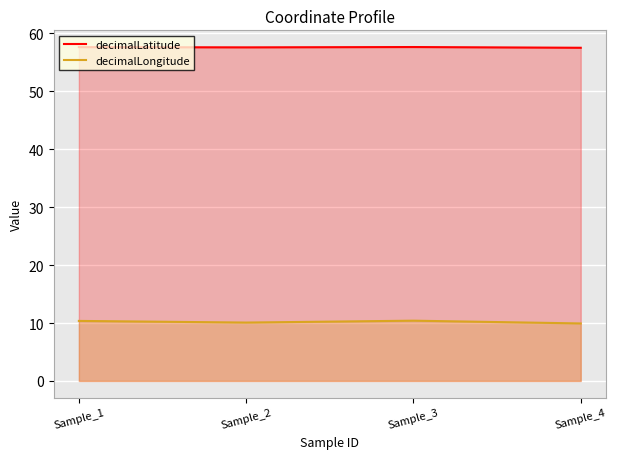

The value of decimalLatitude at Sample_3 is 57.6. True or false?

True